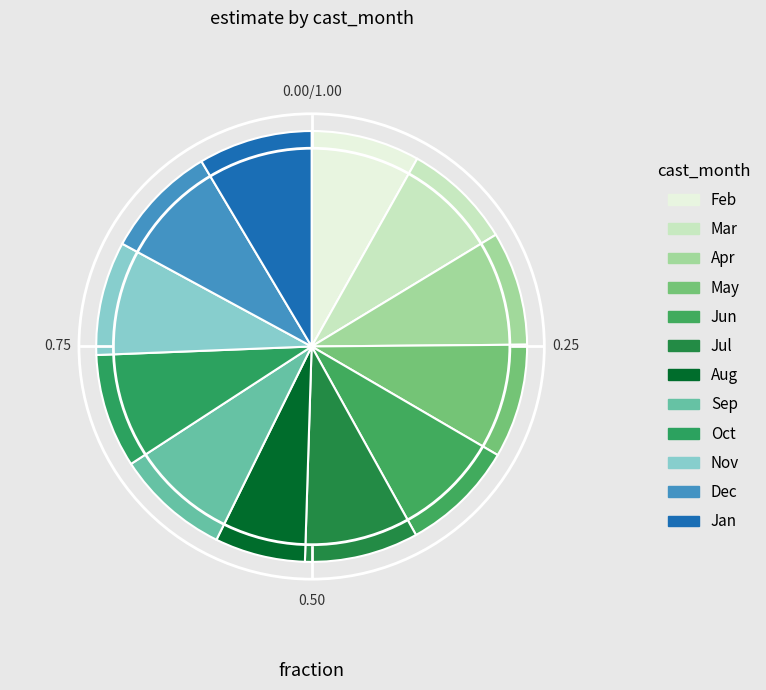

How many segments does this pie chart have?

12